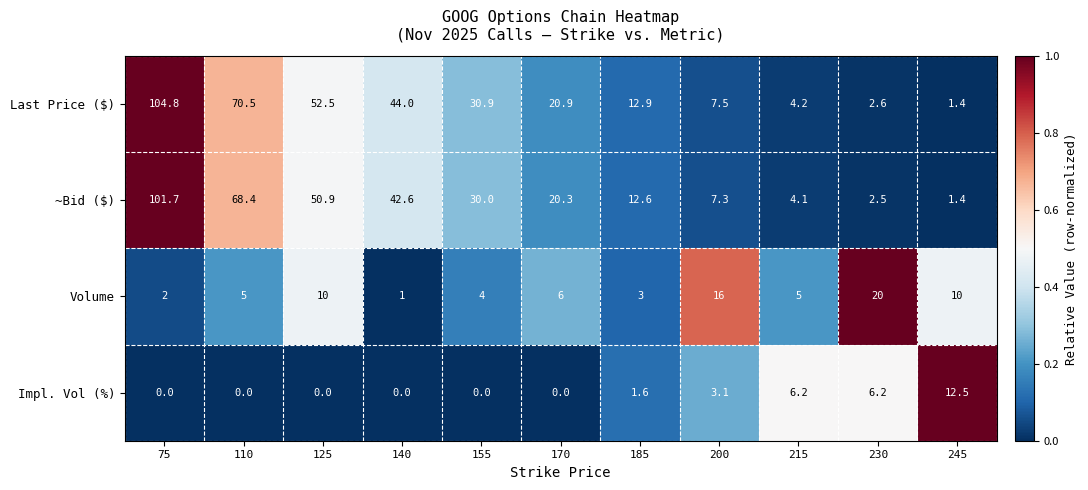

How many distinct data groups are displayed?

4